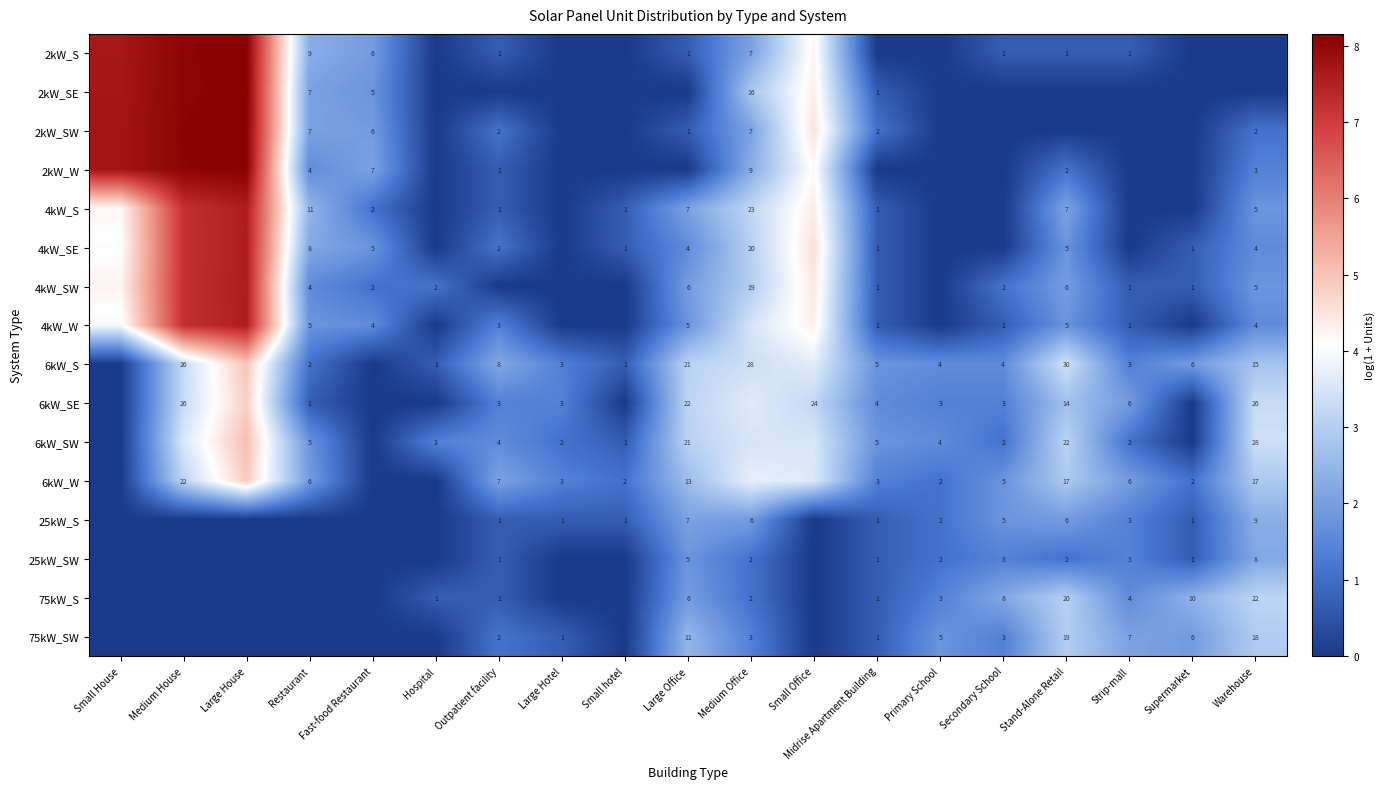

What is the spread (max minus min) of values at Outpatient facility?

2.2